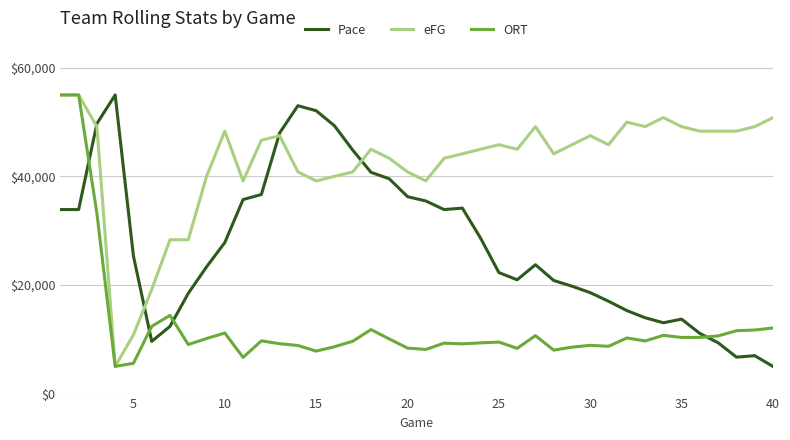

True or false: eFG has more than 0 points higher than both neighbors.

True